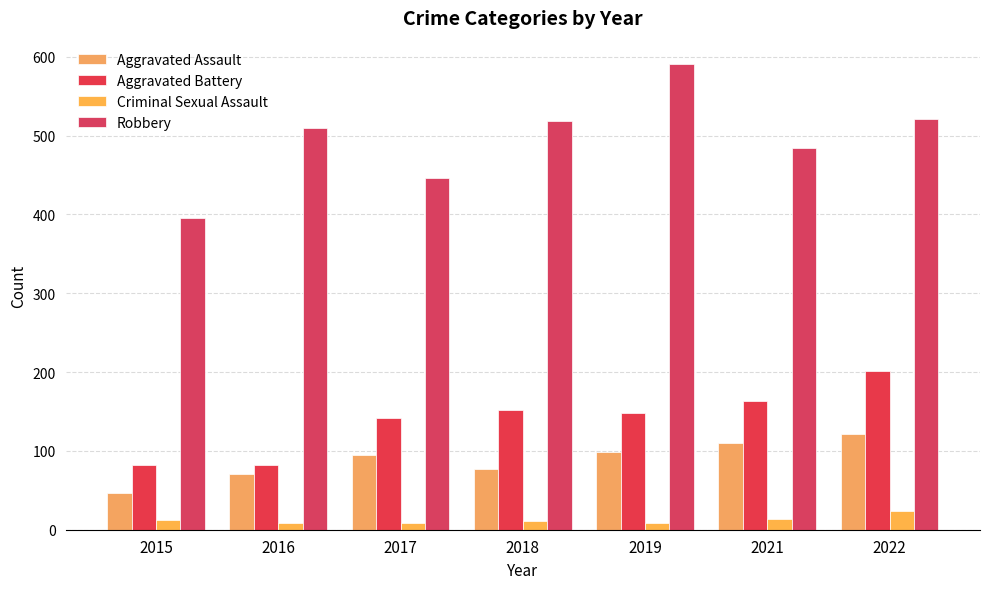

Which series changed the most between 2018 and 2022?

Aggravated Battery